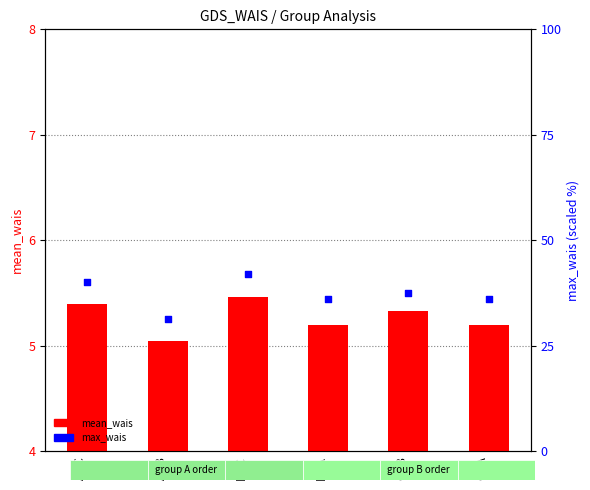

Which series contains the lowest Y value?

mean_wais